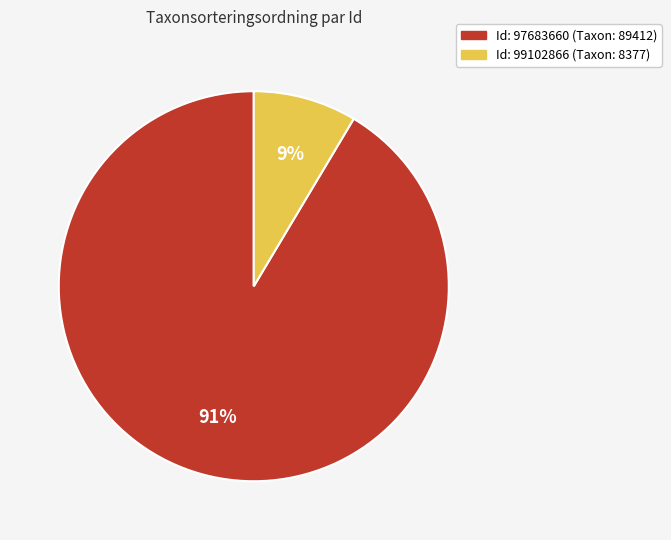

Is there a majority slice in this chart?

Yes